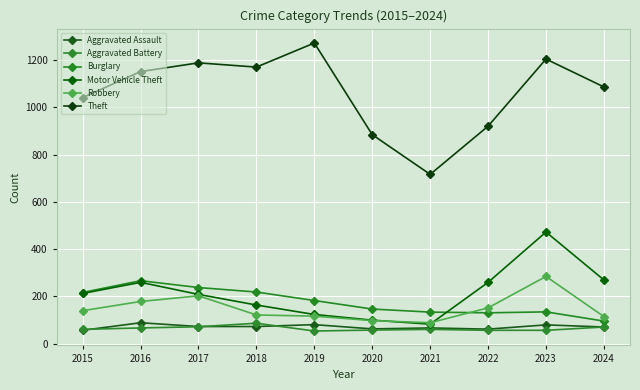

At 2017, list the series in order from smallest to largest.

Aggravated Battery, Aggravated Assault, Robbery, Motor Vehicle Theft, Burglary, Theft